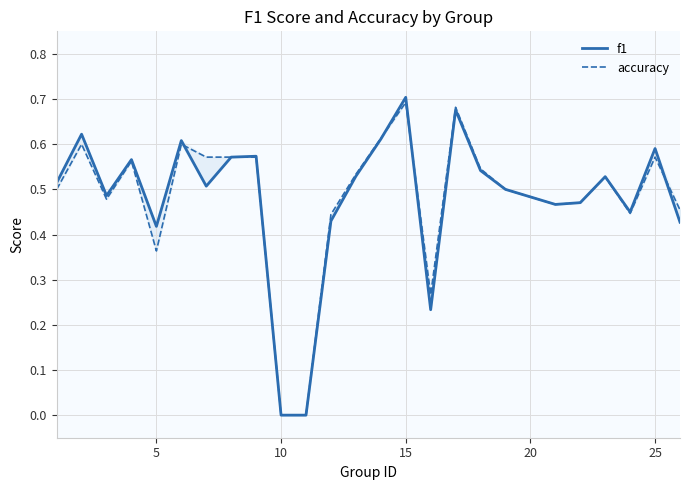

How many categories are shown in the chart?

25